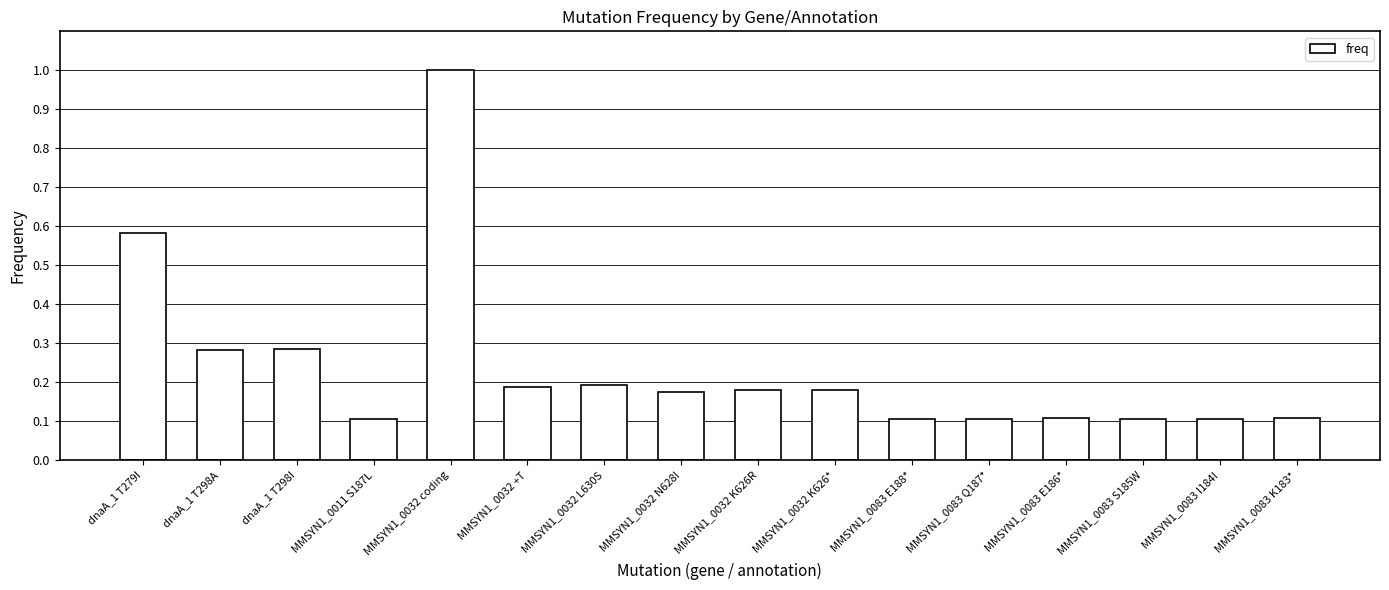

What position from the left is MMSYN1_0083 I184I?

15